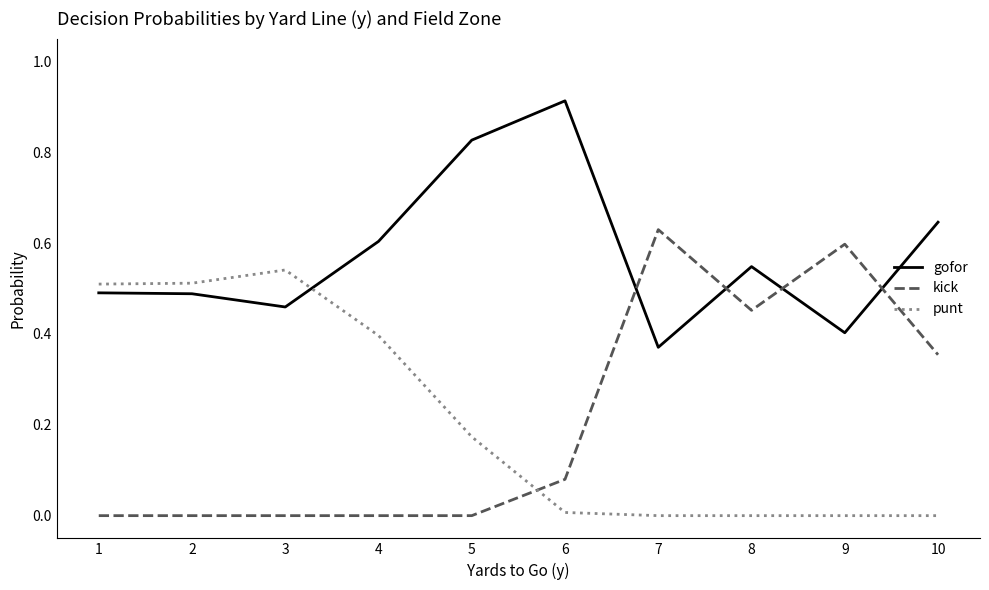

Is the value of kick at 5 greater than the value of gofor at 2?

No